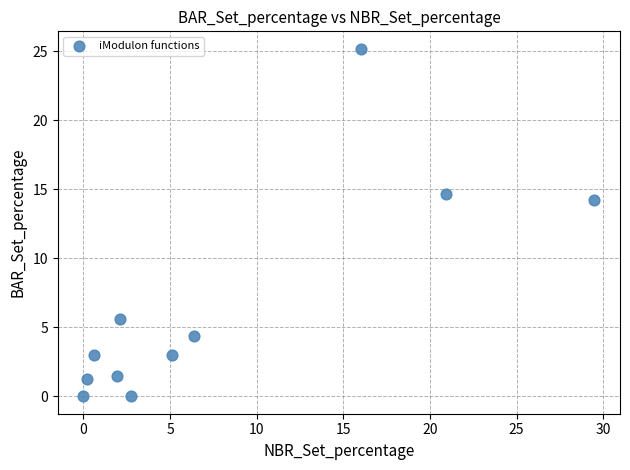

What Y value in the scatter plot is closest to 12?

14.2